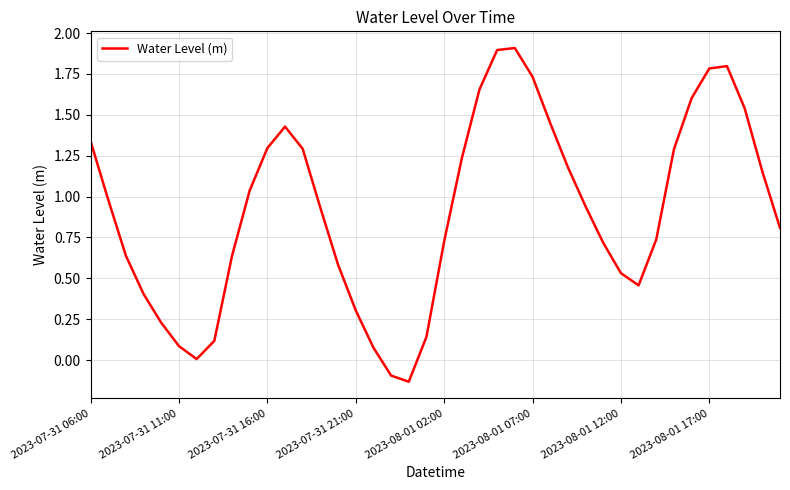

What is the difference between the maximum and minimum values?

2.0